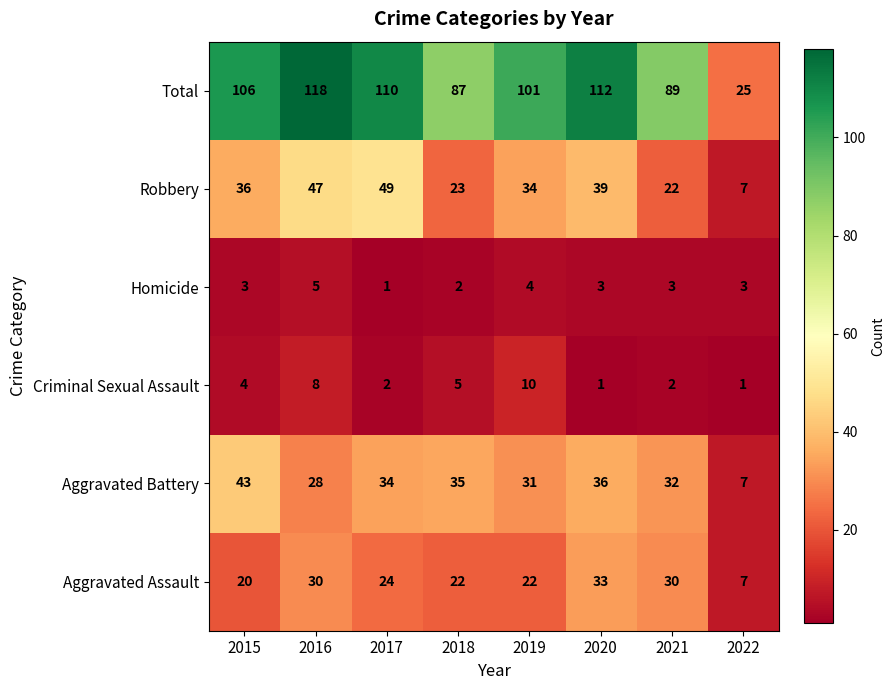

Which series has the largest range (max minus min)?

Total